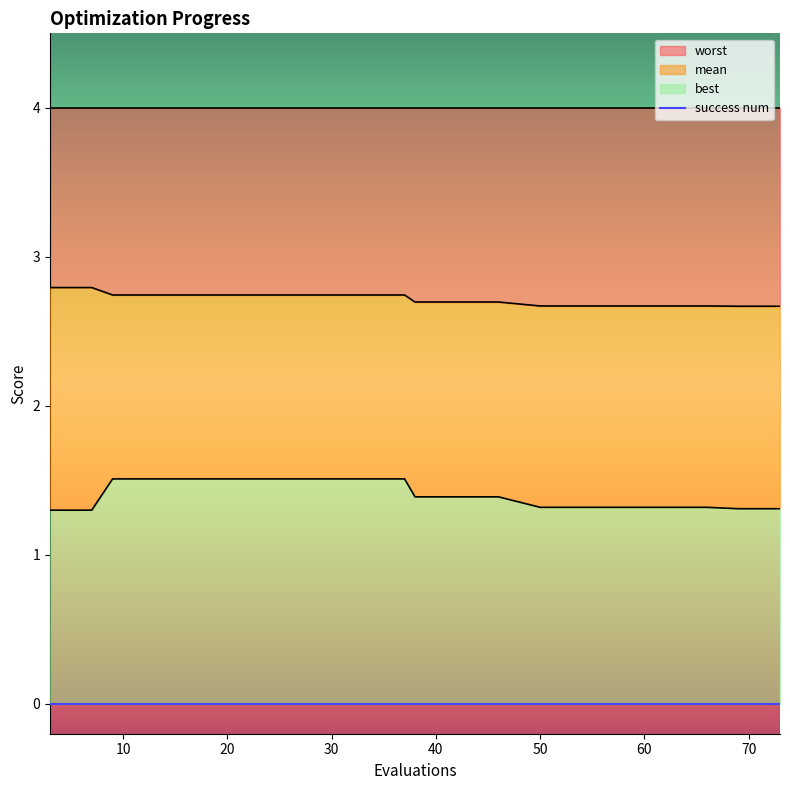

What is the spread (max minus min) of values at 58?

1.4